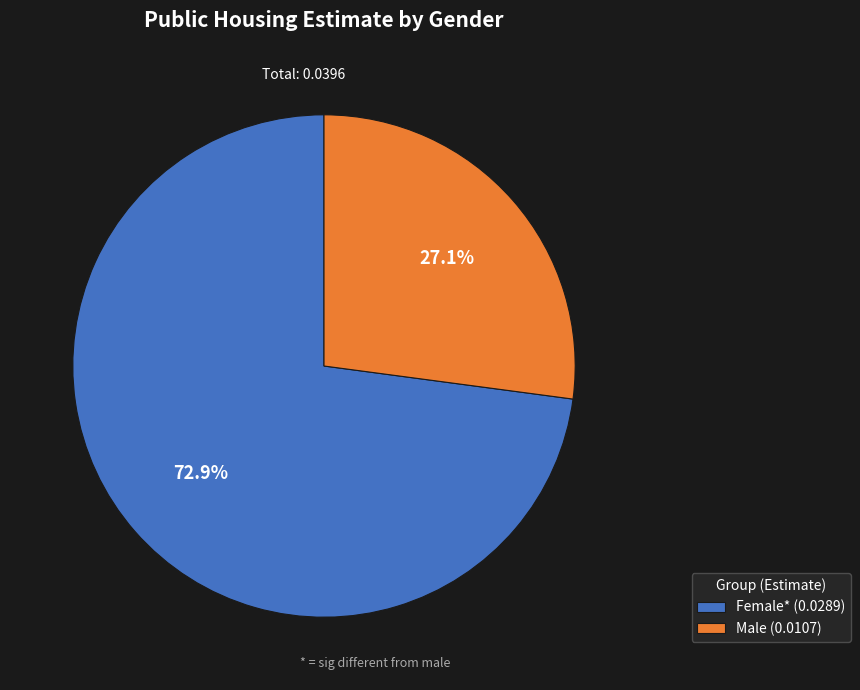

Which has a higher value, Male or Female*?

Female*